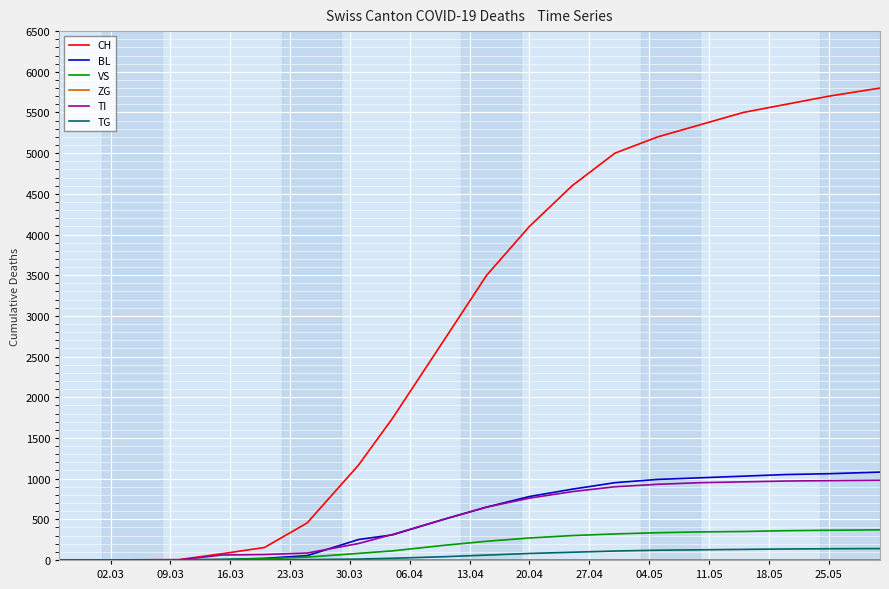

Which series has the largest range (max minus min)?

CH